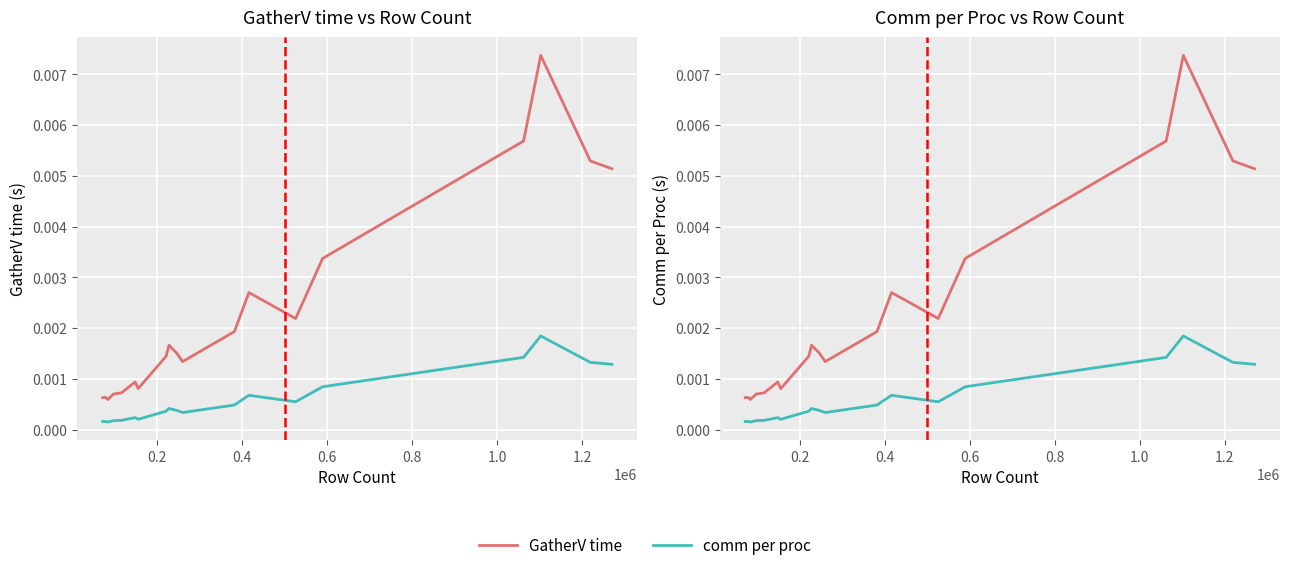

Rank the series at 0.4 from lowest to highest value.

comm per proc, GatherV time